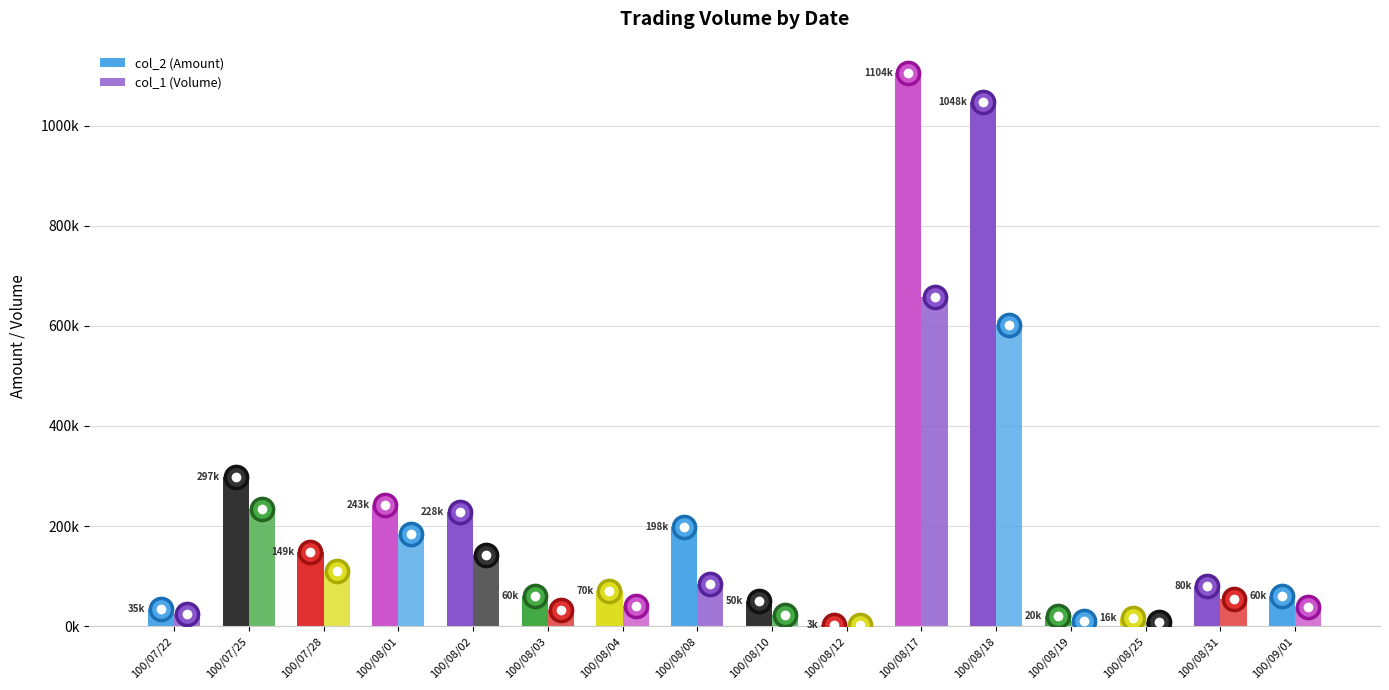

True or false: col_1 (Volume) has a value of 25162 at 100/09/01.

False